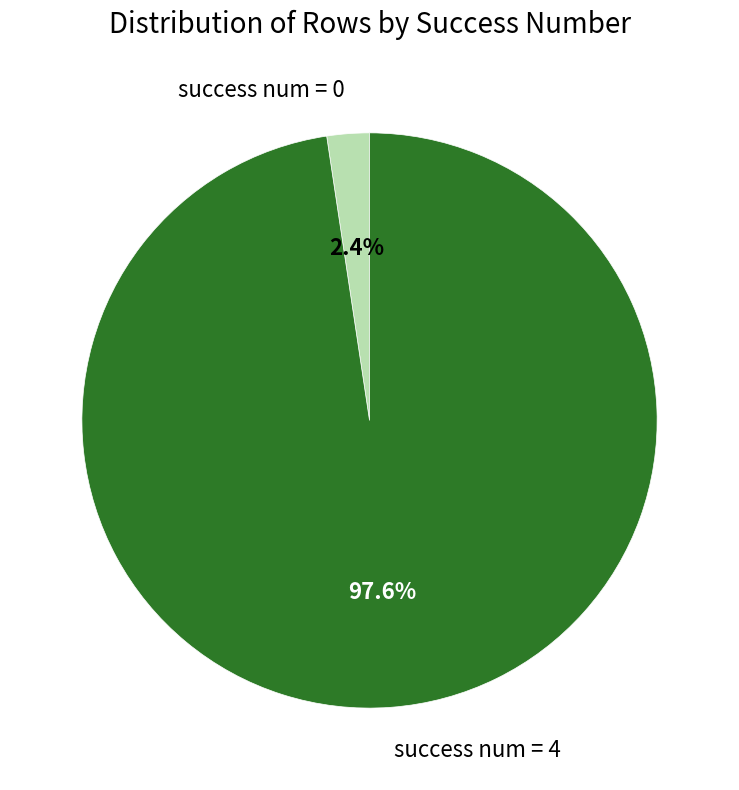

Count the number of slices in the pie.

2